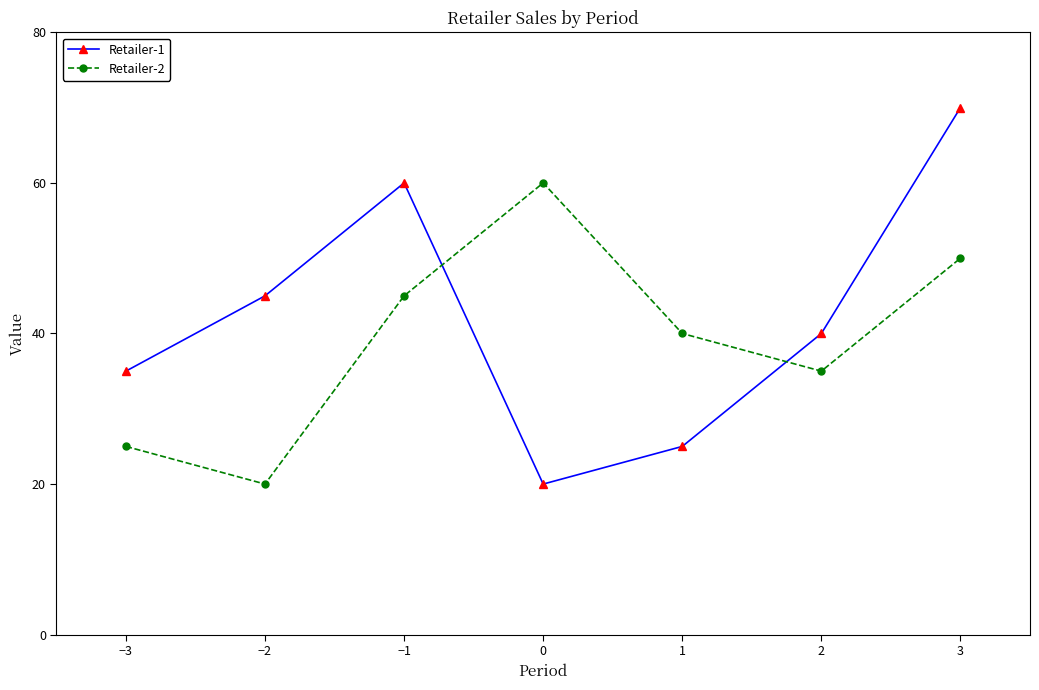

The Retailer-1 series shows 70 at 3. True or false?

True